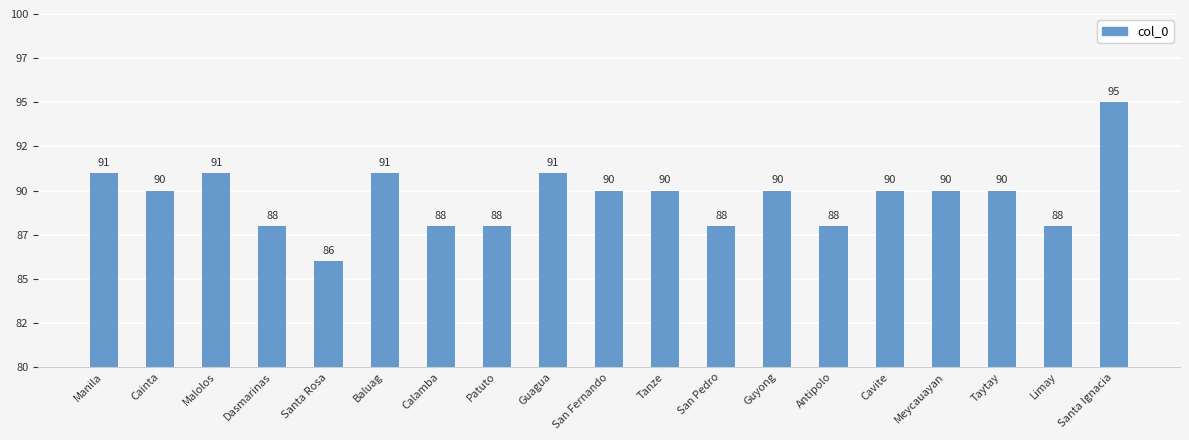

What is the label of the 16th bar from the right?

Dasmarinas